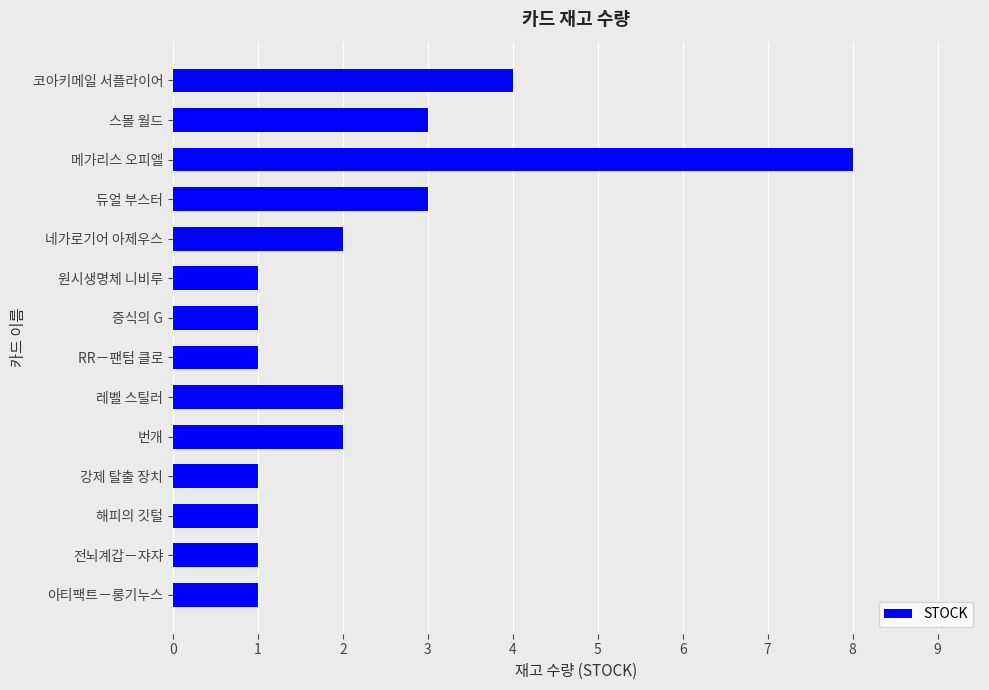

Read the value at 듀얼 부스터.

3